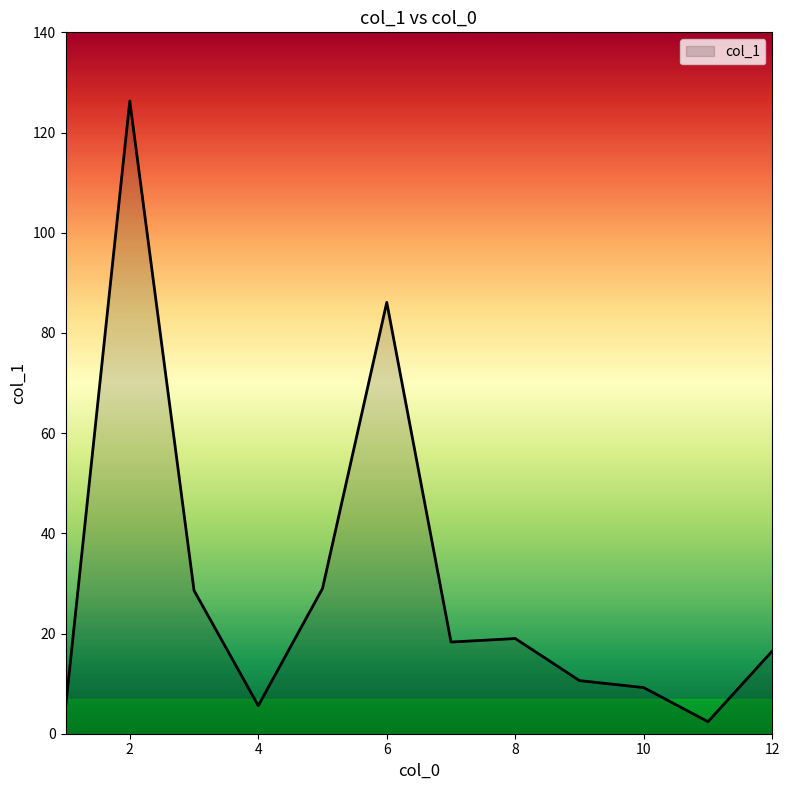

What is the greatest value displayed?

126.3